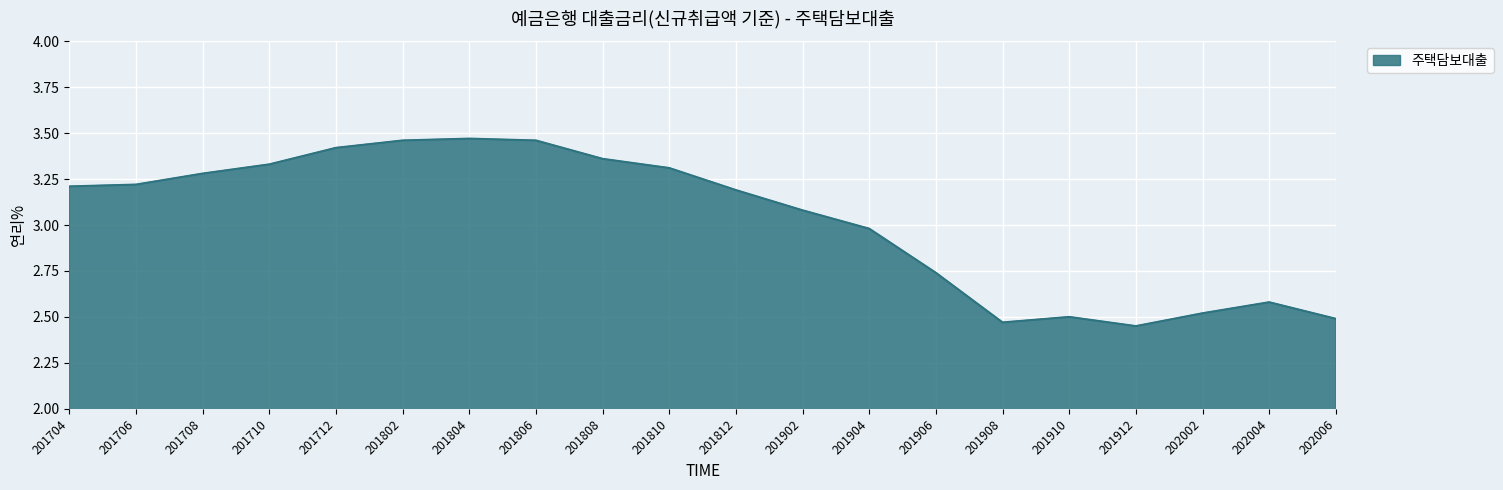

Where does the data first go above 3?

201704